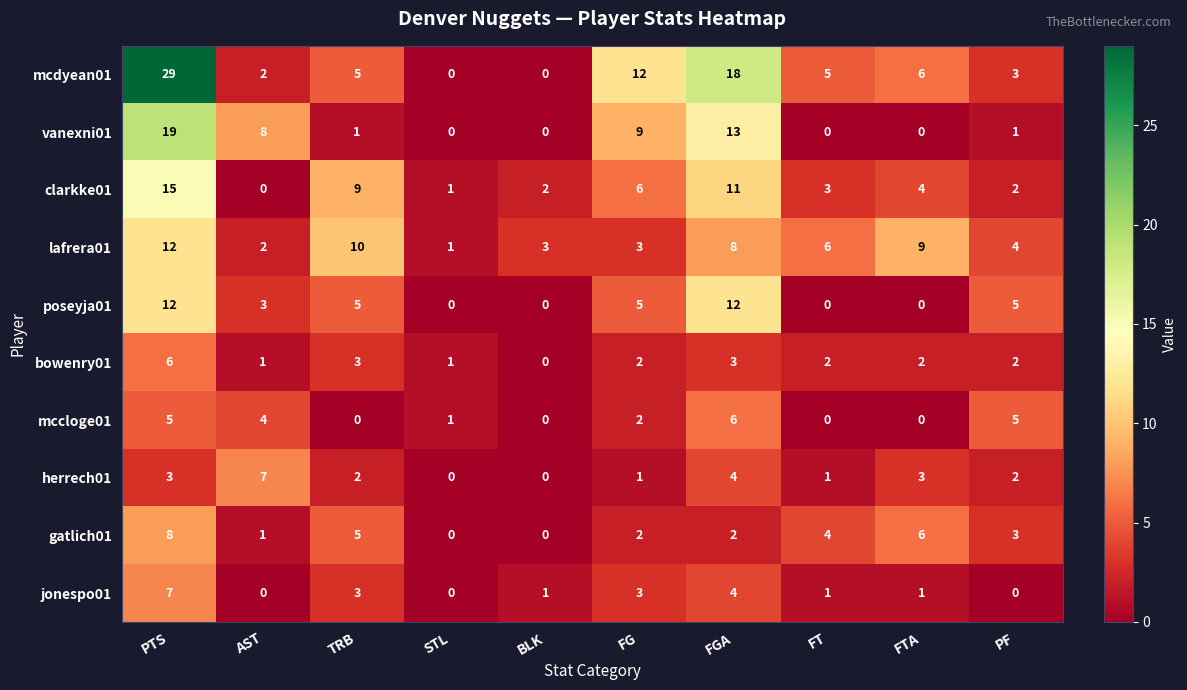

Which series has the largest total across all categories?

mcdyean01